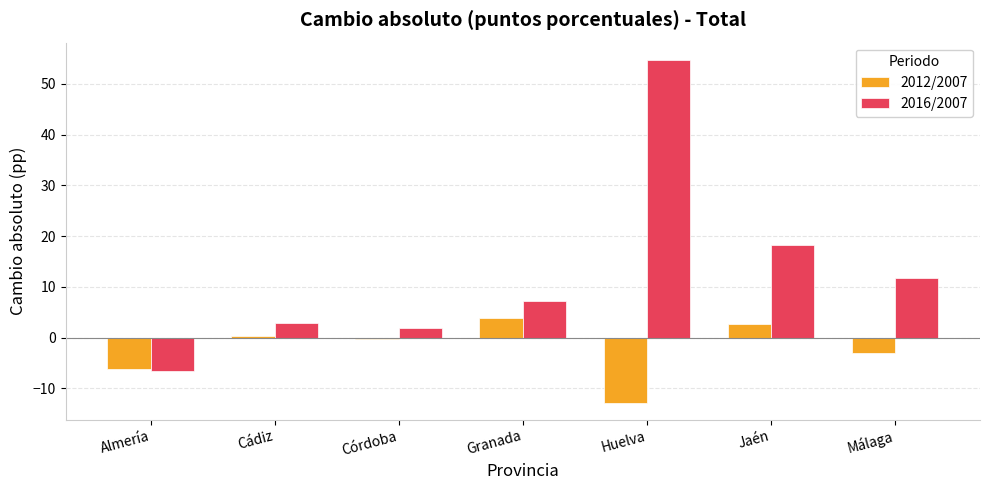

At which label is 2016/2007 closest to 24?

Jaén